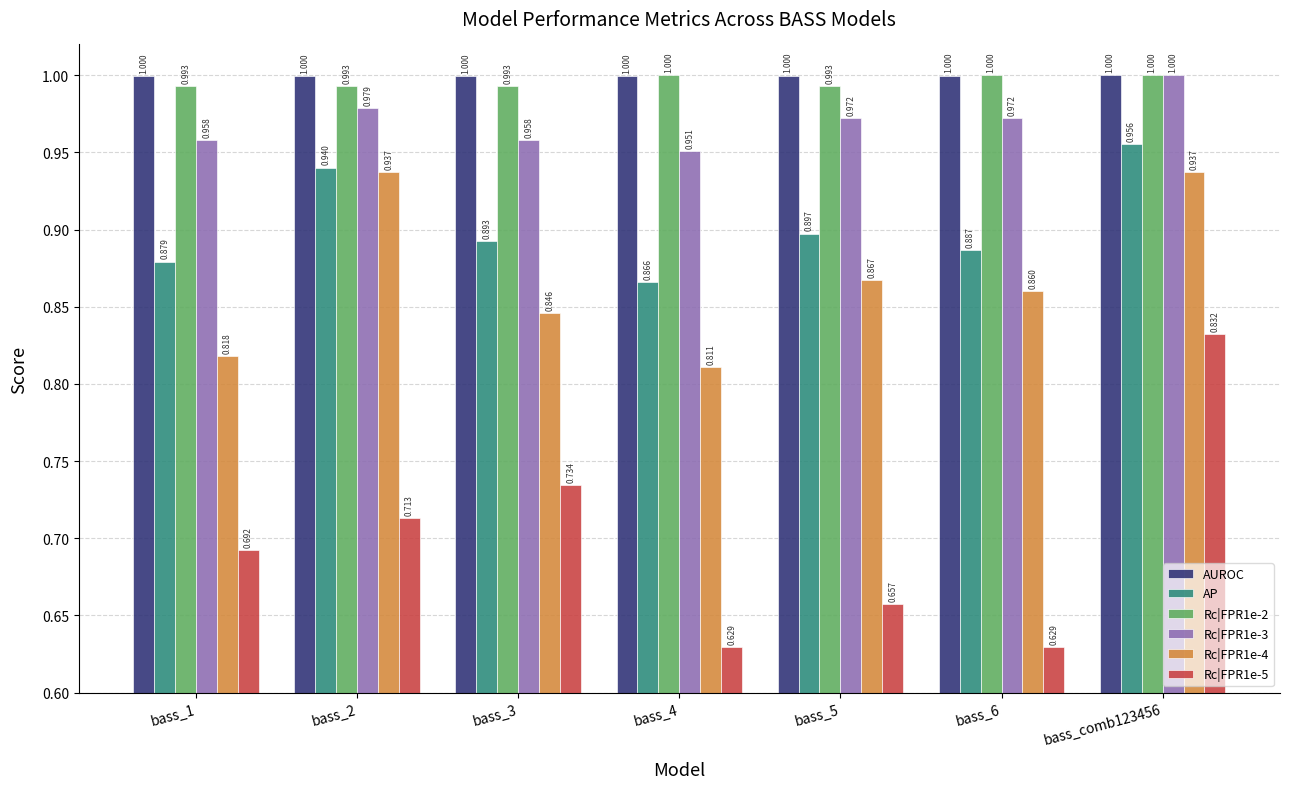

Which series has the largest total across all categories?

AUROC